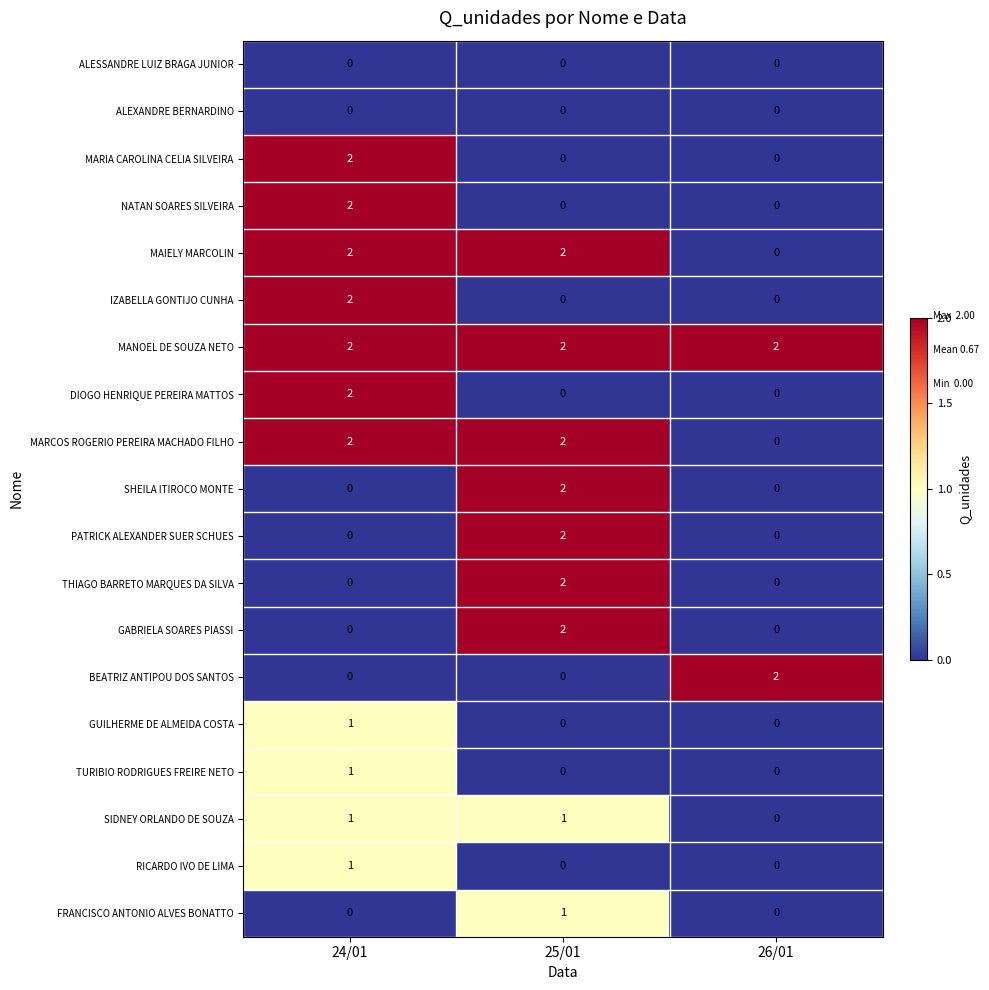

Is it true that THIAGO BARRETO MARQUES DA SILVA equals 0 at 24/01?

True